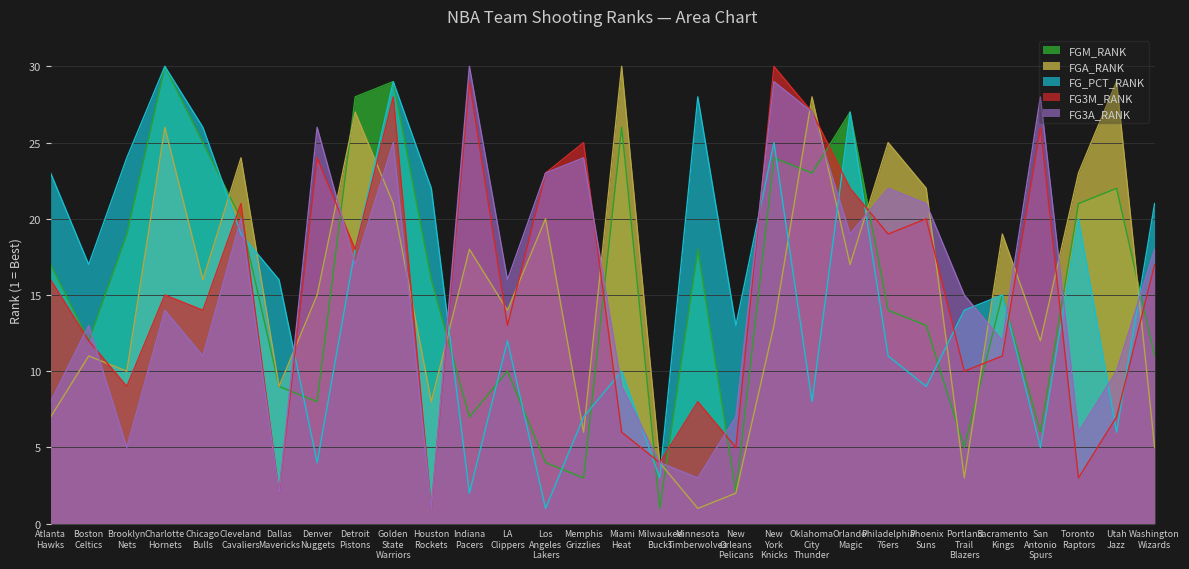

Is the value of FG3M_RANK at Oklahoma
City
Thunder greater than the value of FG_PCT_RANK at Brooklyn
Nets?

Yes